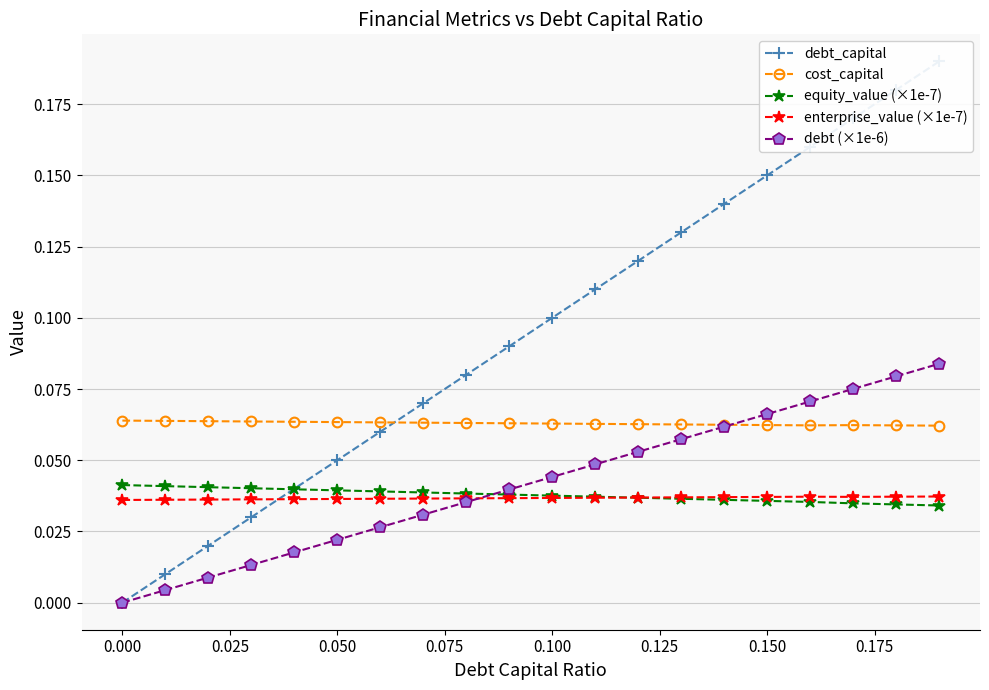

True or false: enterprise_value (×1e-7) and cost_capital intersect in this chart.

False